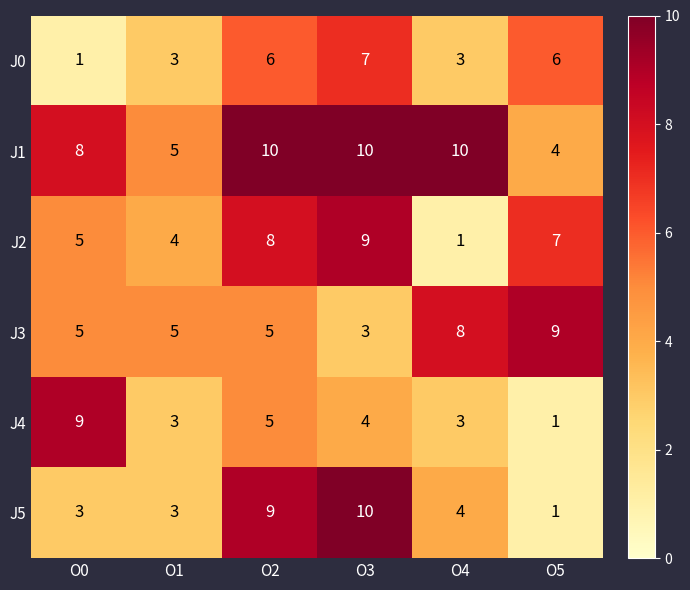

What is the difference between the maximum and minimum values in the J2 series?

8